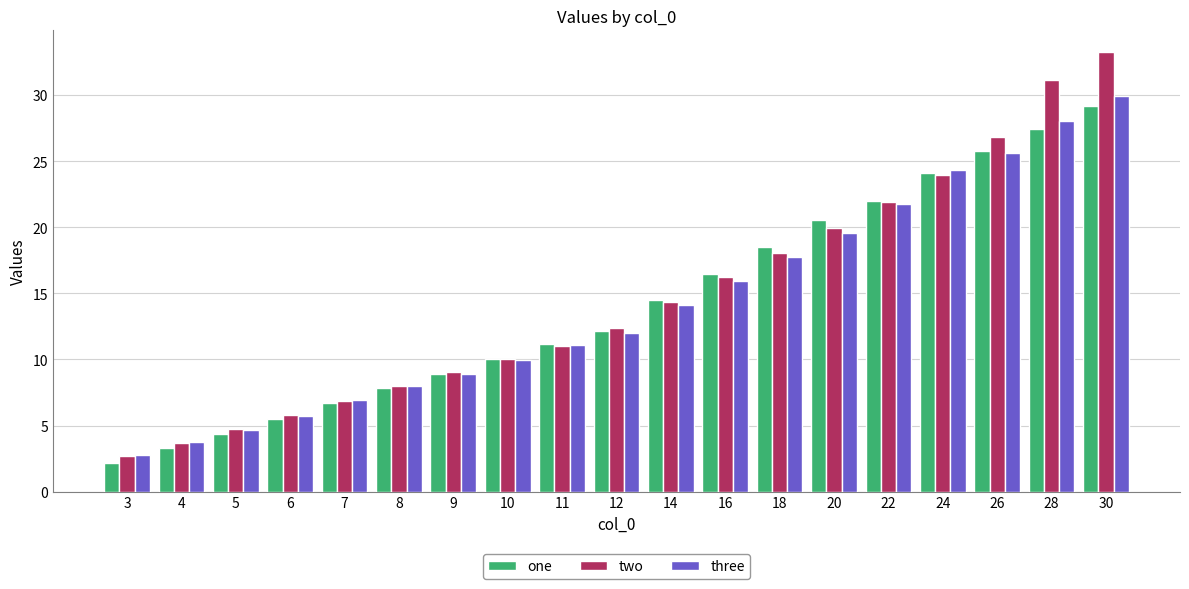

List the labels in order of three value, smallest first.

3, 4, 5, 6, 7, 8, 9, 10, 11, 12, 14, 16, 18, 20, 22, 24, 26, 28, 30